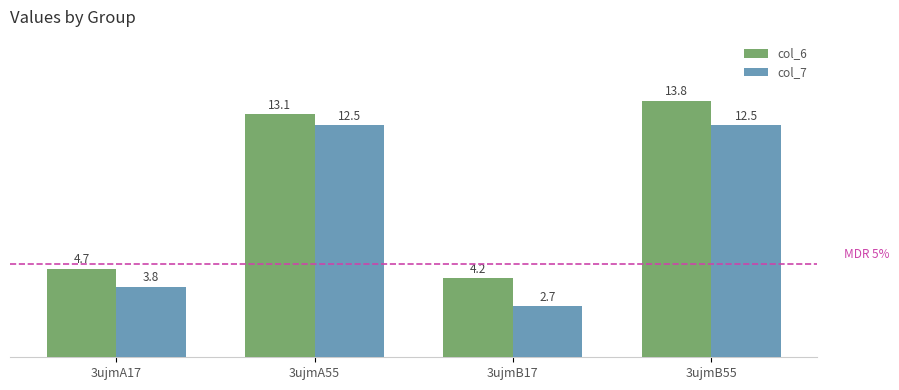

The col_6 series shows 13.1 at 3ujmA55. True or false?

True